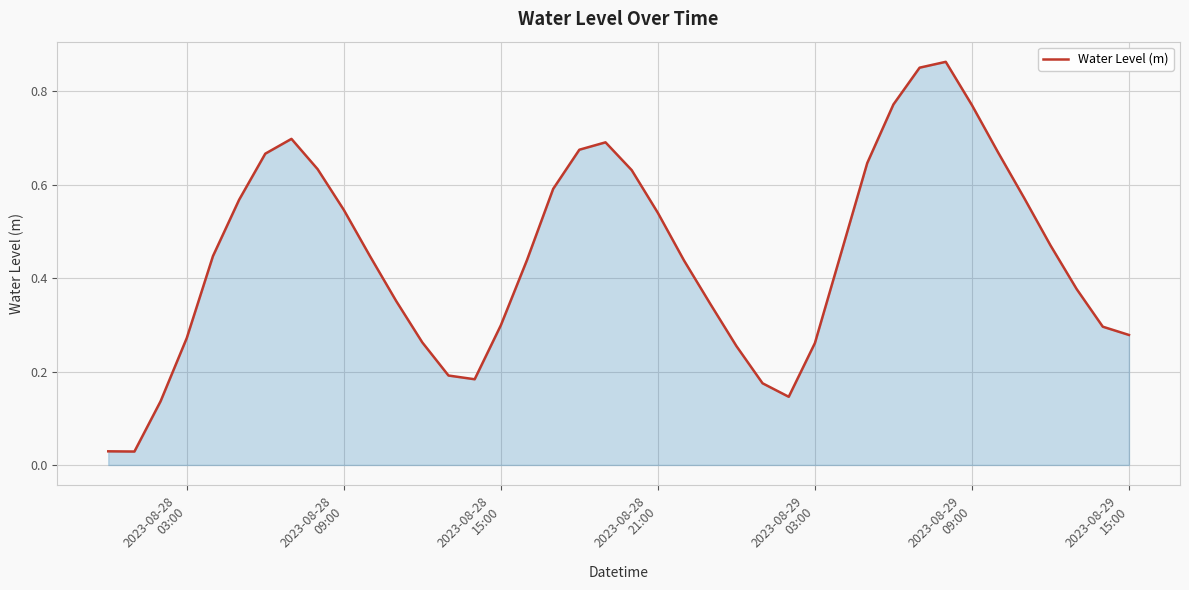

Does the chart display data point markers on the line(s)?

No